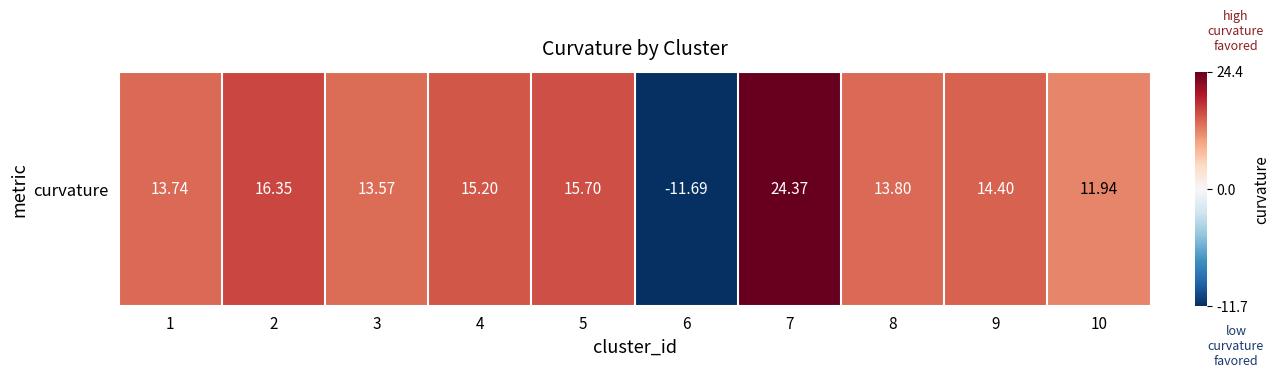

How many positive values are there?

9